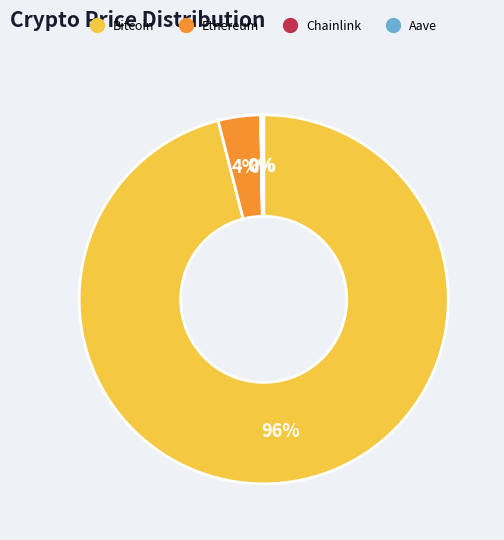

To the nearest percent, what is the difference between the largest and smallest slice percentages?

96%